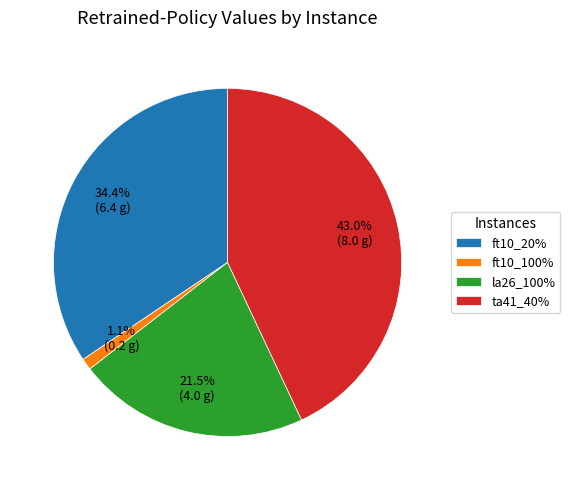

Which category has the biggest portion of the pie?

ta41_40%